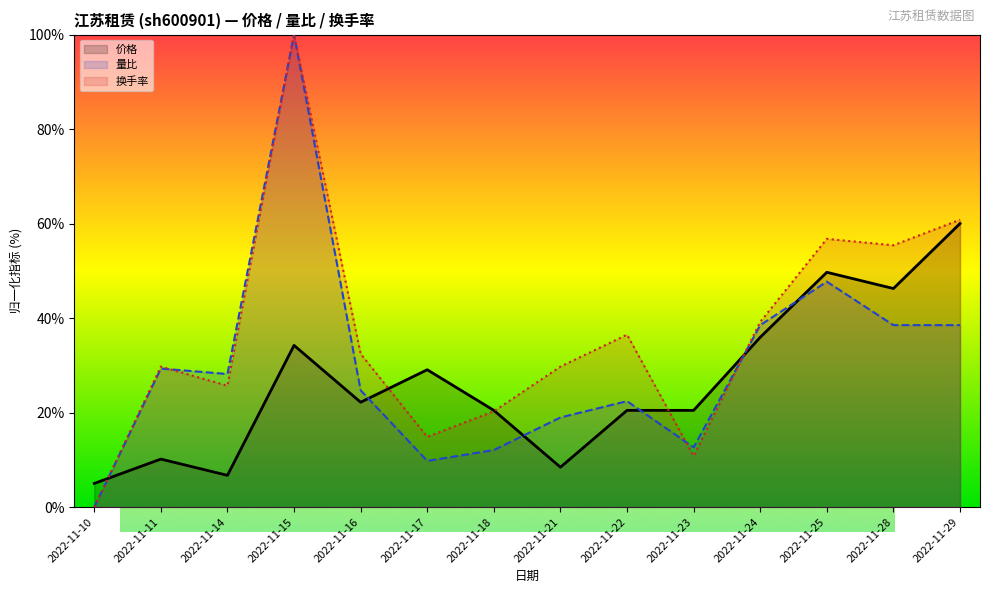

What is the difference between the maximum and minimum values in the 量比 series?

100.0